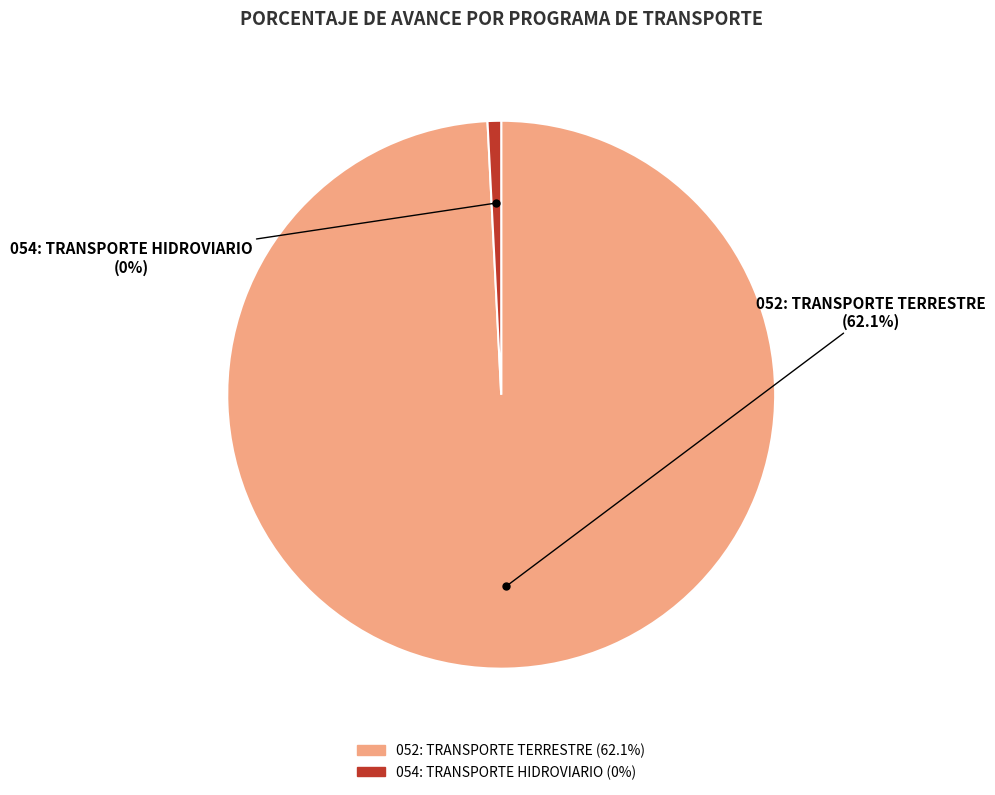

Is it true that 054: TRANSPORTE HIDROVIARIO is 0% of the pie?

True